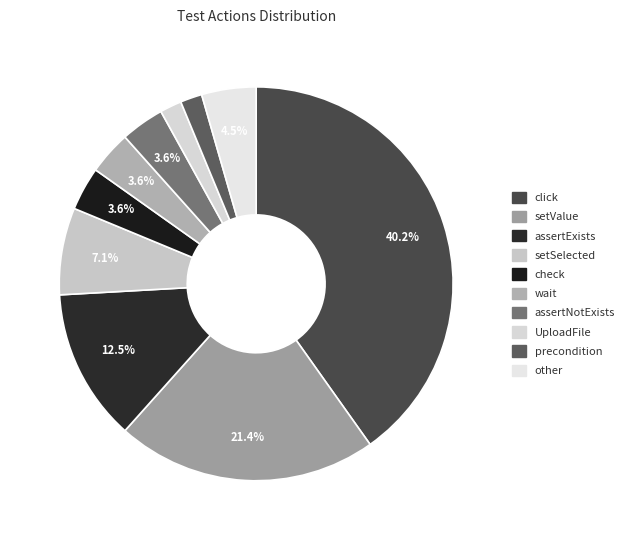

Approximately how many times larger is the value at UploadFile compared to setSelected?

0.2